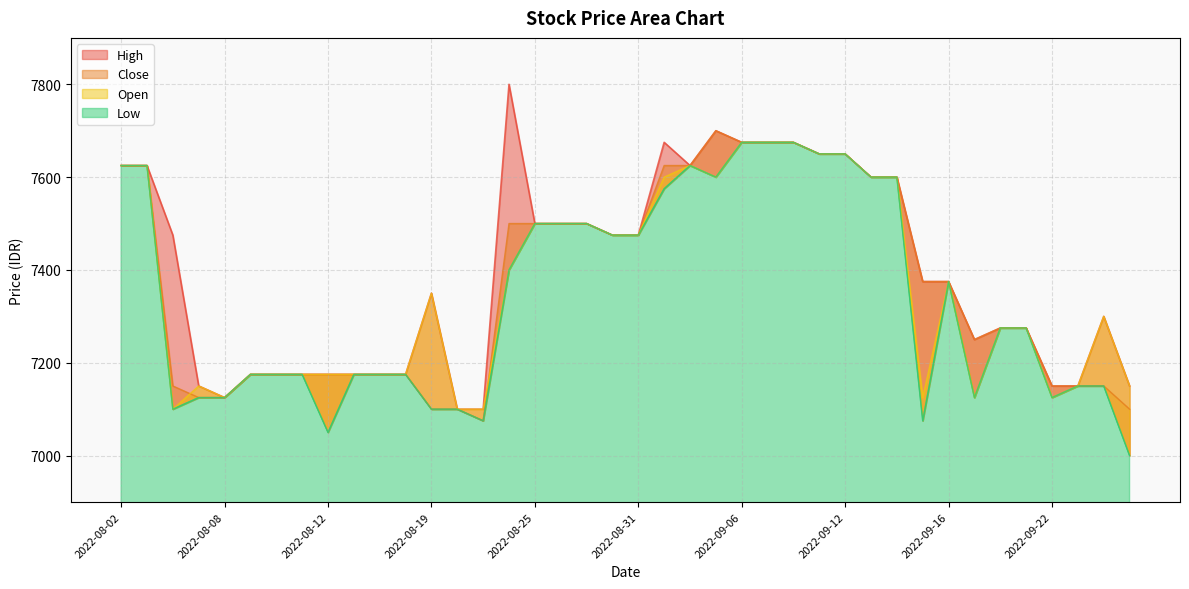

Which category has the lowest value across all series?

2022-09-27